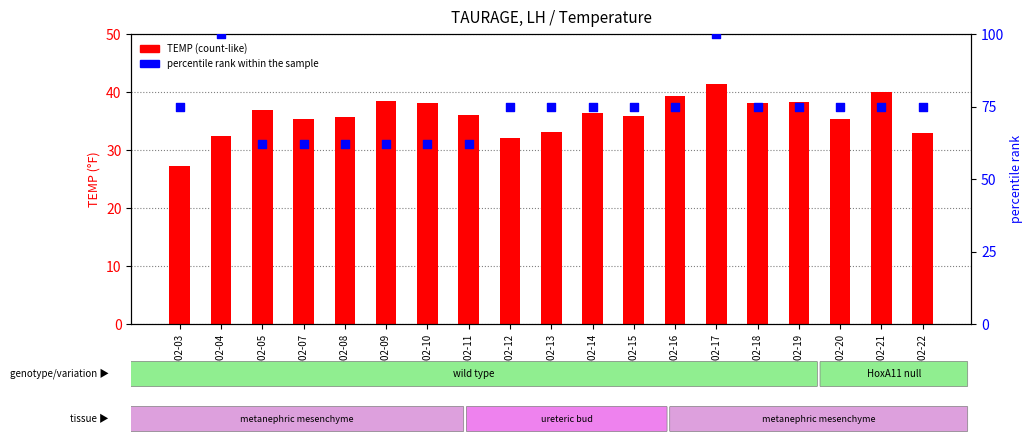

Which series has the largest Y range (max minus min)?

percentile rank within the sample